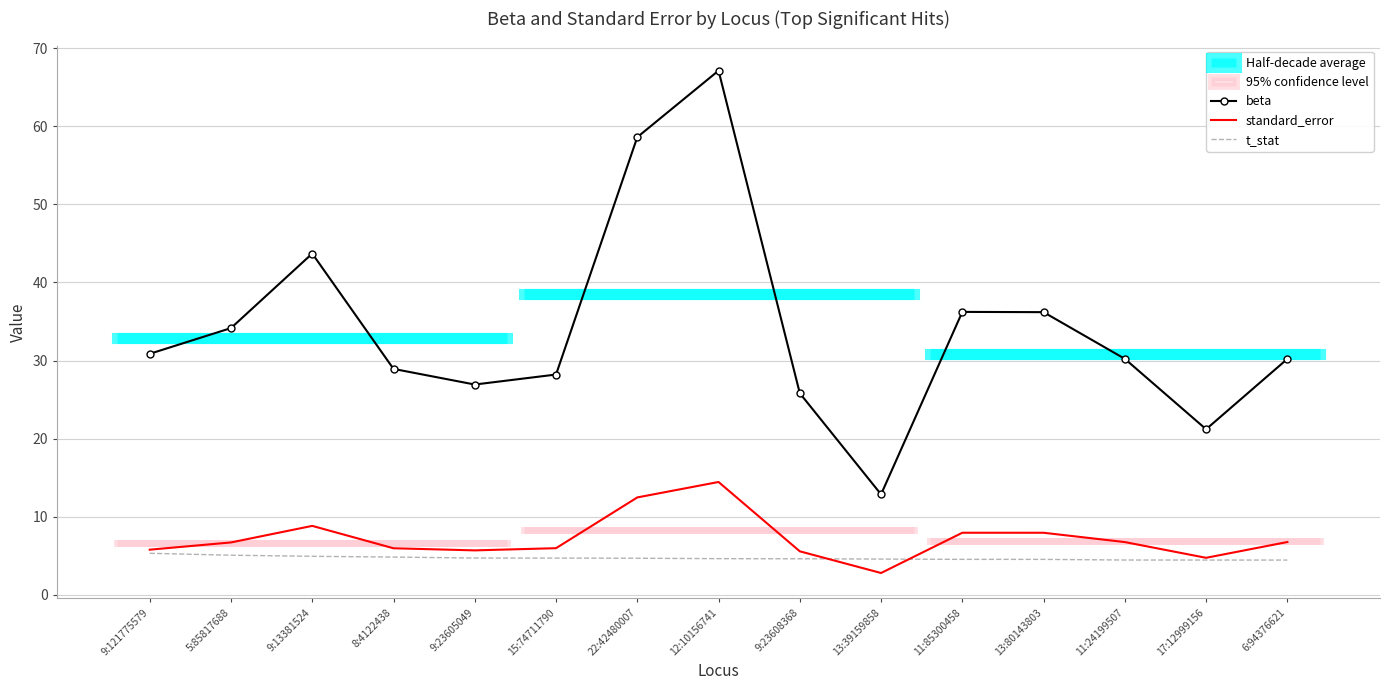

Rank the categories by beta value from highest to lowest.

12:10156741, 22:42480007, 9:13381524, 11:85300458, 13:80143803, 5:85817688, 9:121775579, 11:24199507, 6:94376621, 8:4122438, 15:74711790, 9:23605049, 9:23608368, 17:12999156, 13:39159858